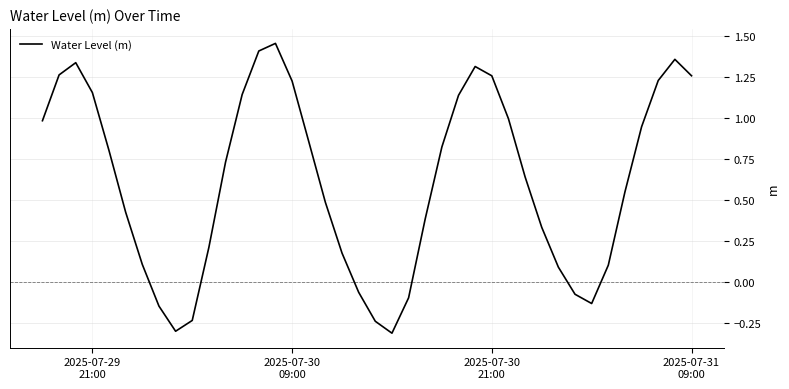

What is the difference between the maximum and minimum values?

1.8